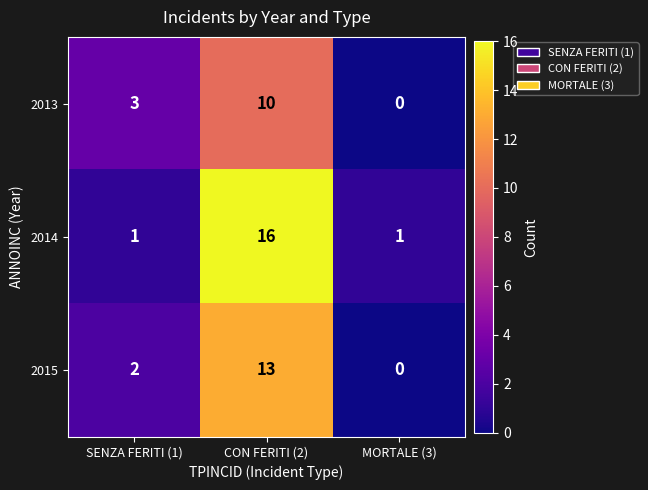

At which category is the sum across all series the highest?

CON FERITI (2)